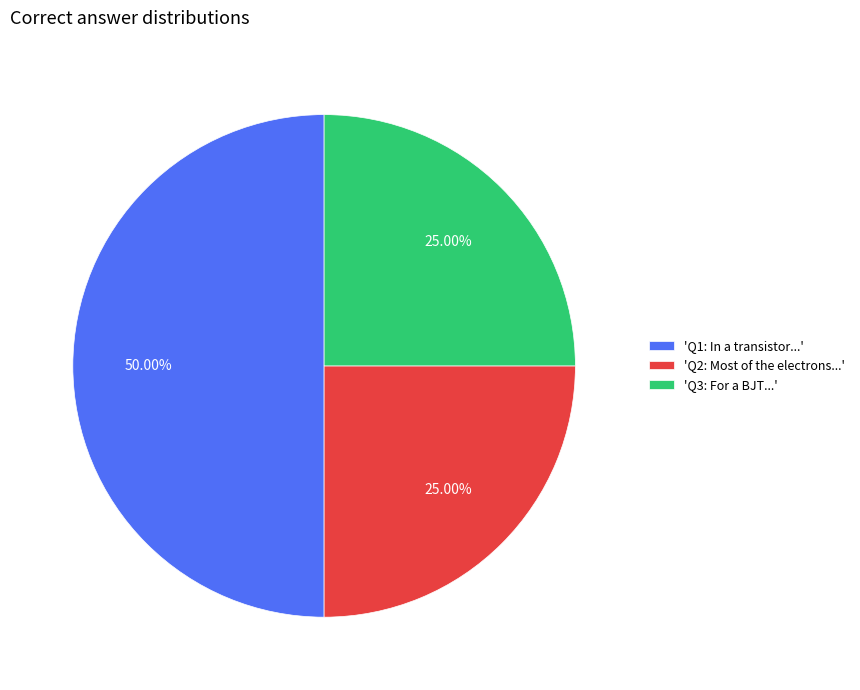

Approximately how many times larger is the value at 'Q2: Most of the electrons...' compared to 'Q3: For a BJT...'?

1.0